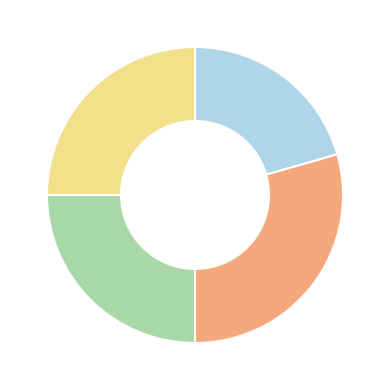

Is there a majority slice in this chart?

No